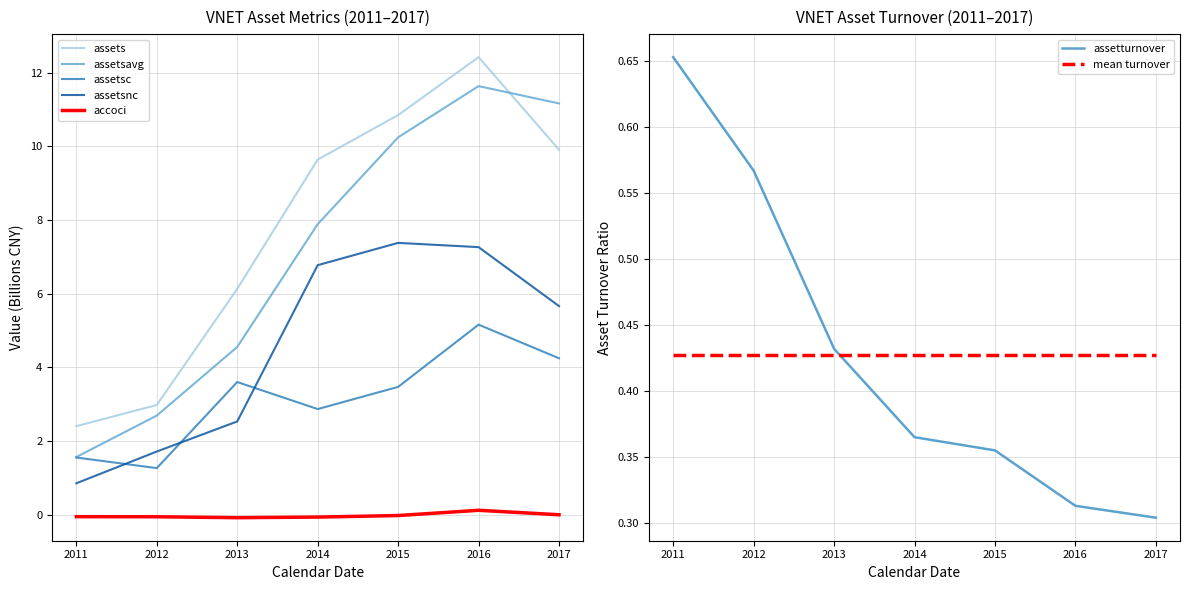

Which series changed the most between 2012 and 2017?

assetsavg